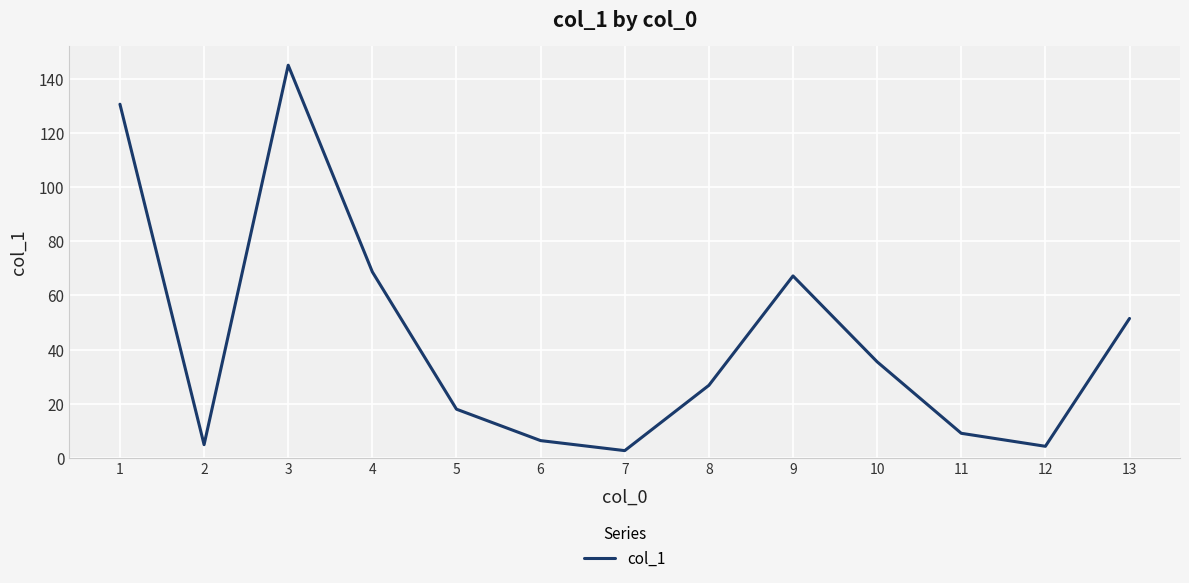

At which category does the chart reach its minimum across all series?

7